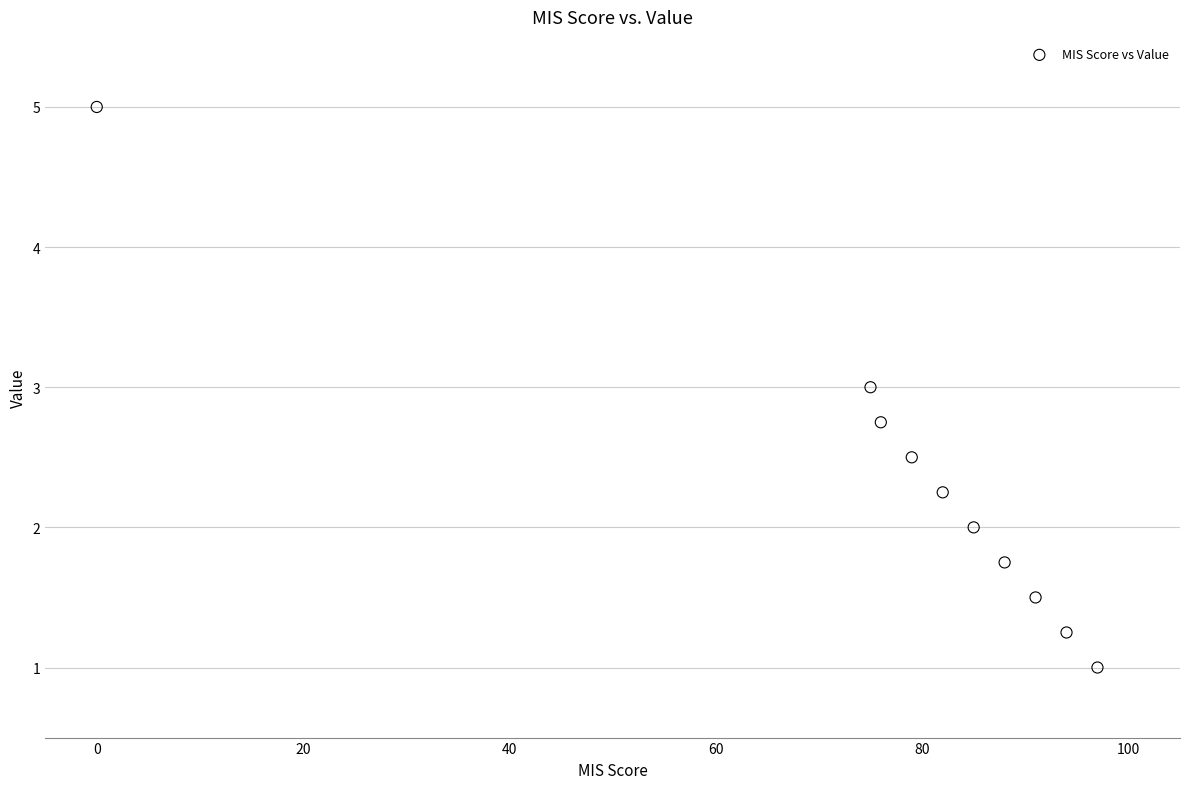

What is the range of Y values (max minus min)?

4.0